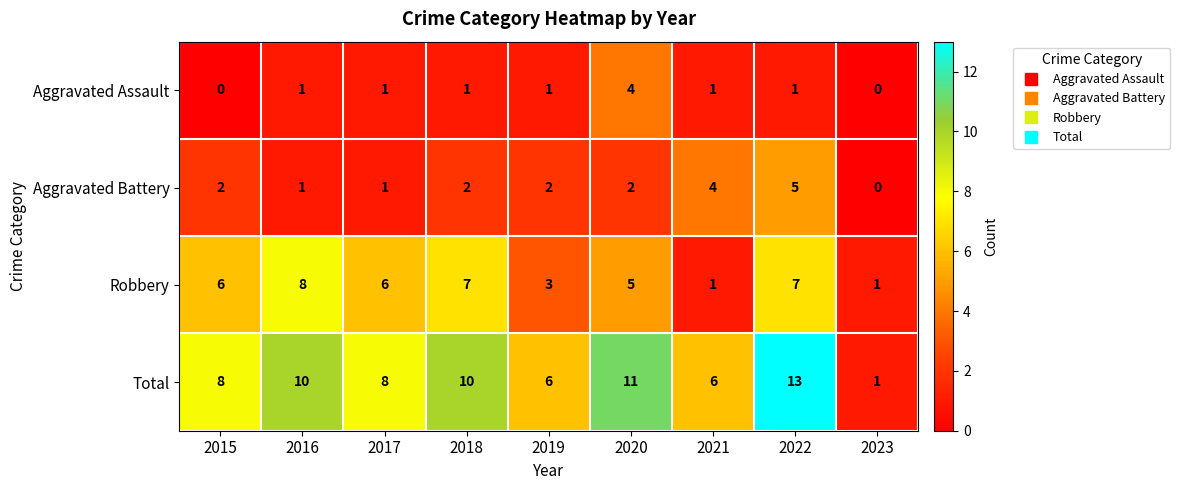

What is the difference between the second highest and second lowest values in the Robbery series?

6